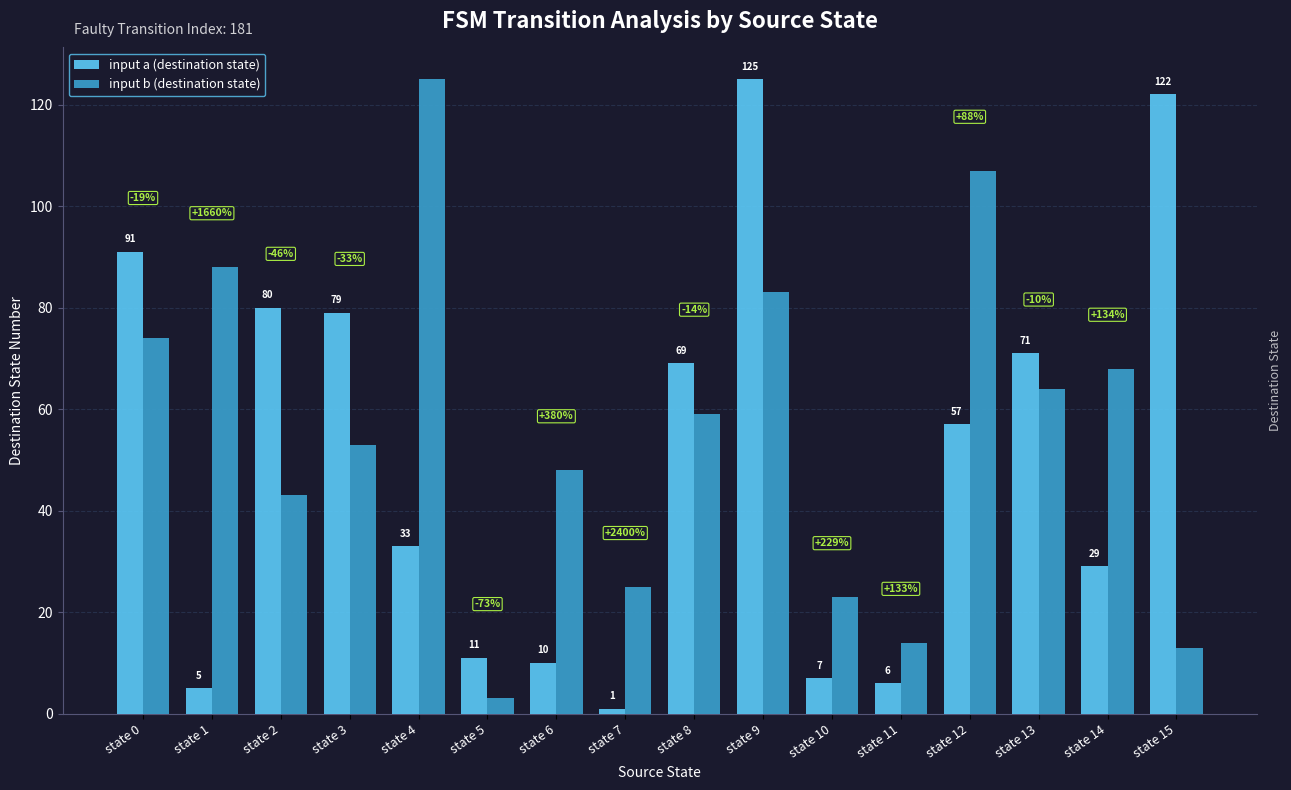

Is the value of input a (destination state) at state 12 greater than the value of input b (destination state) at state 10?

Yes